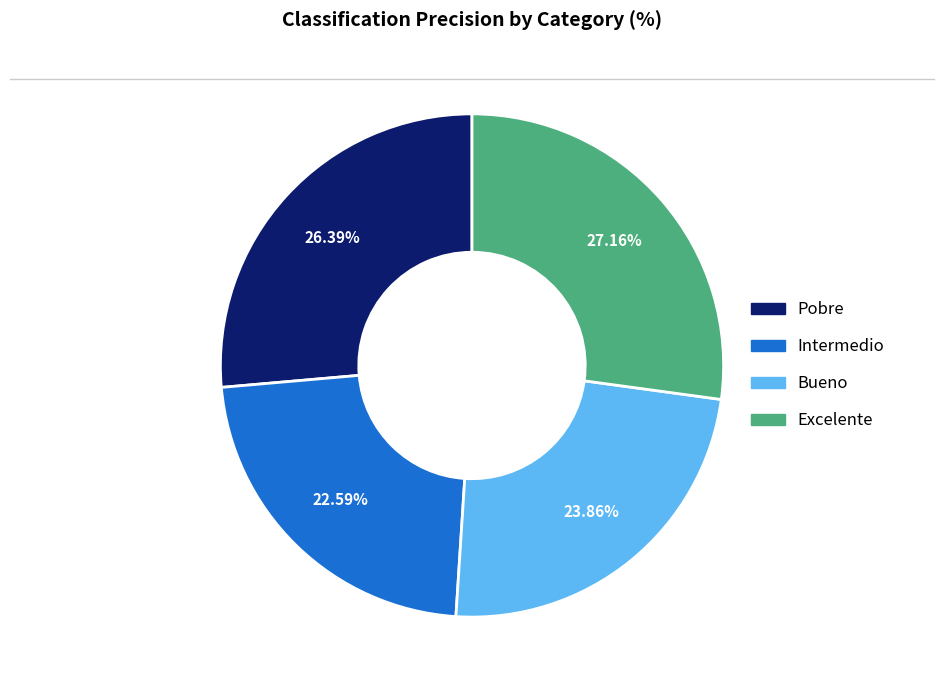

Is there a majority slice in this chart?

No